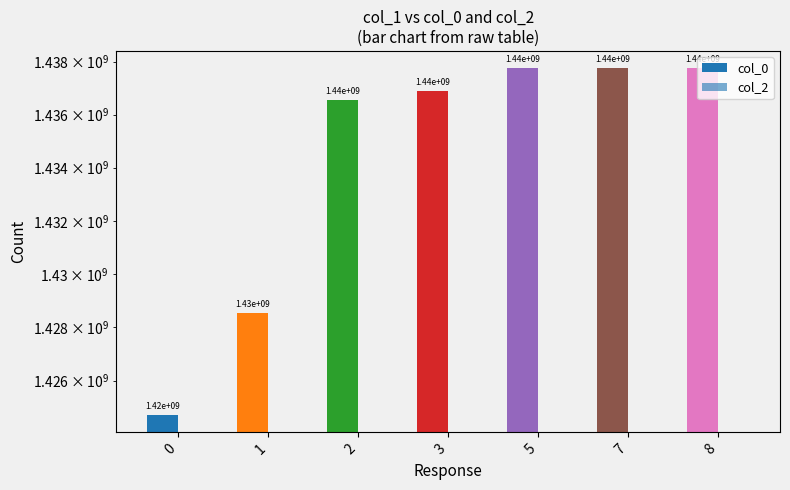

Is it true that col_2 equals 0 at 1?

True